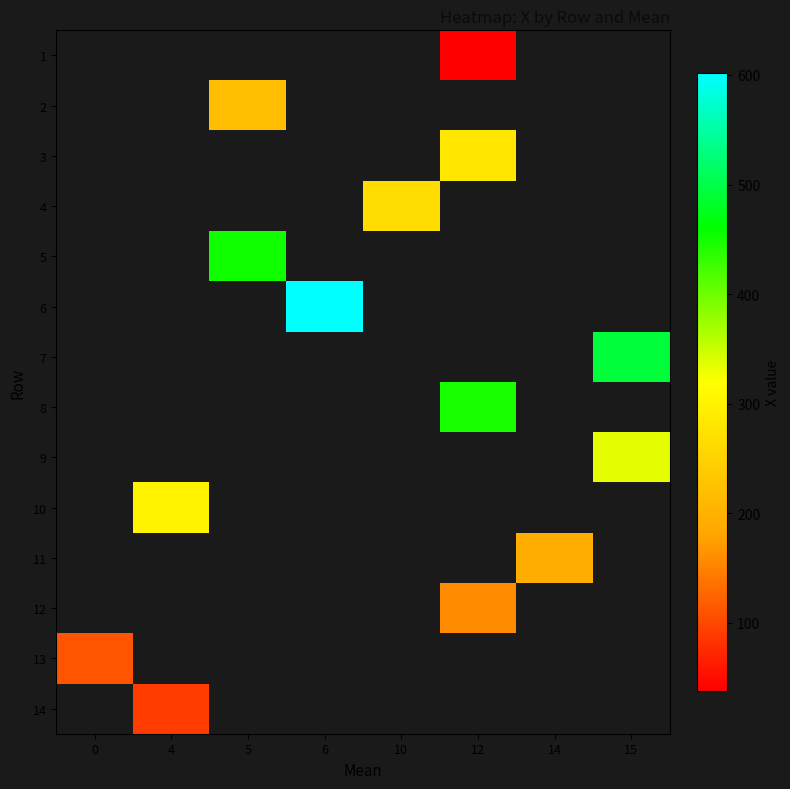

Between 12 and 6, which is larger?

6